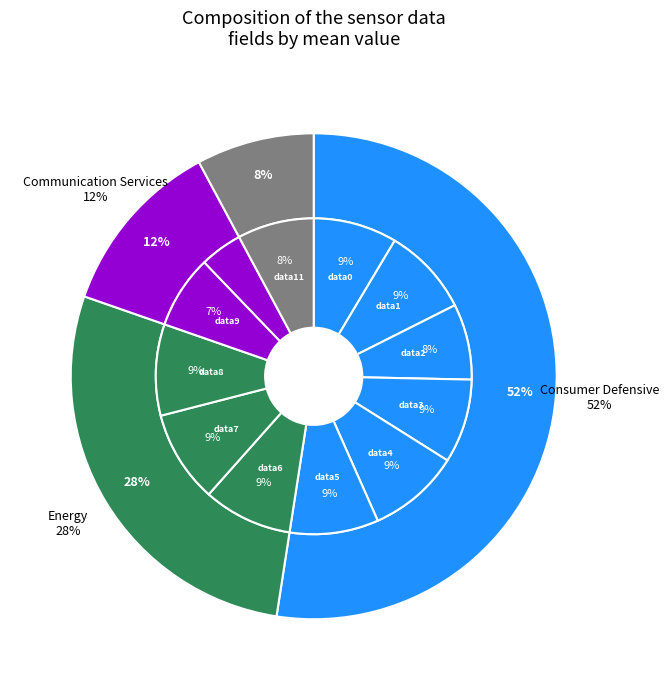

How many slices are in this pie chart?

12